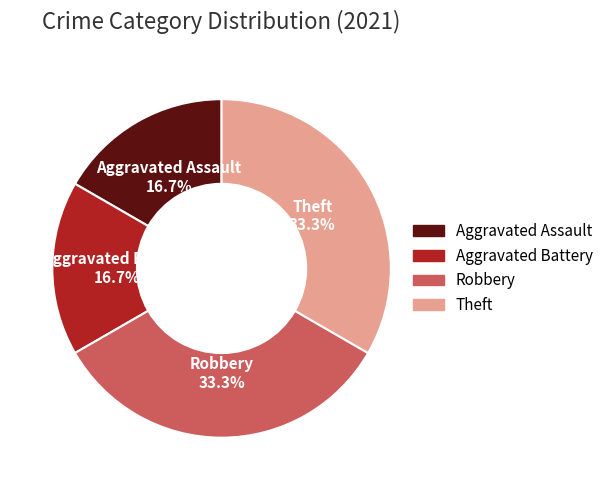

What percentage do Theft and Aggravated Assault together represent?

50.0%